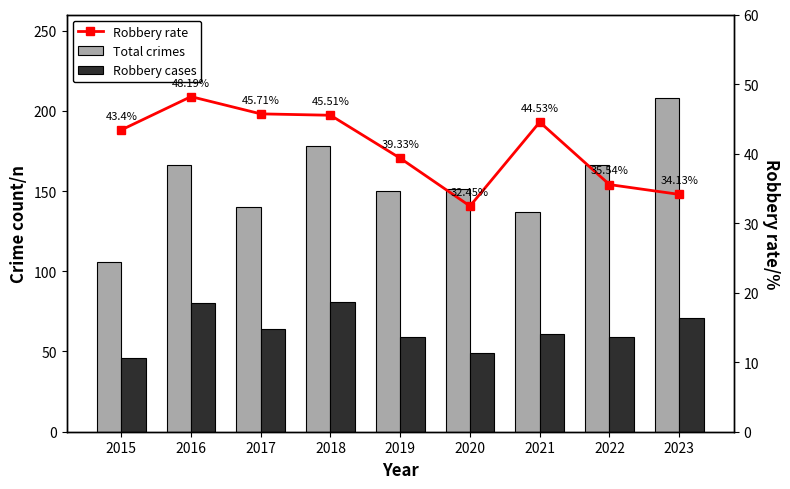

List the series in order of their overall mean, highest first.

Total crimes, Robbery cases, Robbery rate